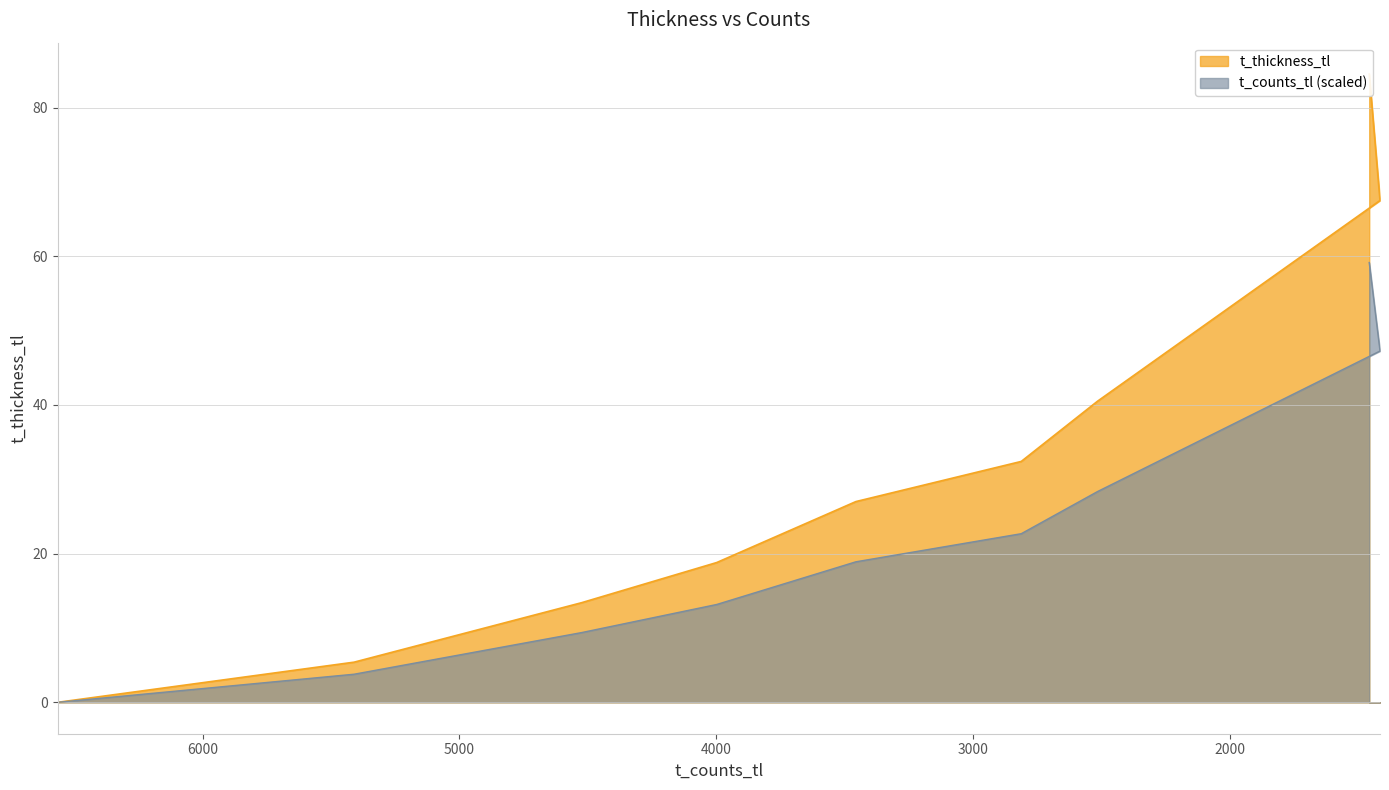

What is the difference between the second highest and second lowest values?

62.1